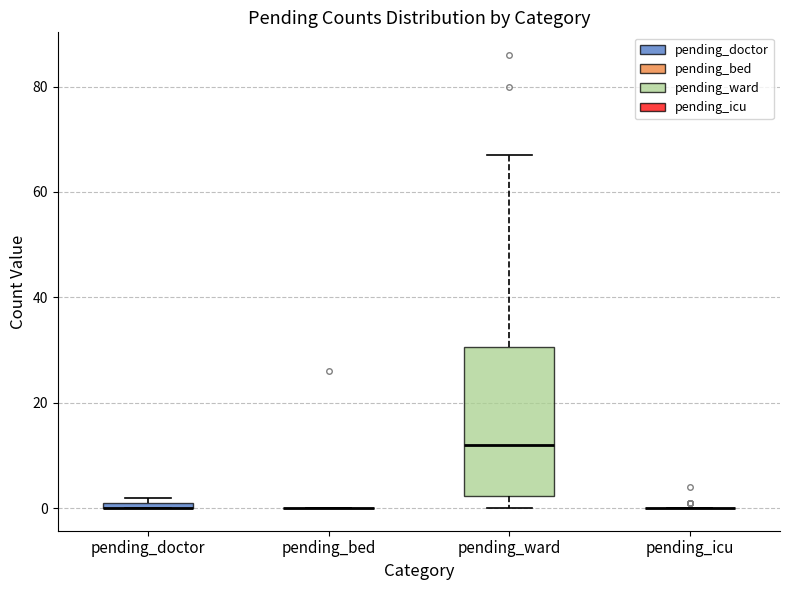

Where is the upper edge of the box for pending_doctor on the y-axis? The values are not printed on the chart, so give them approximately, as read against the axis.

2